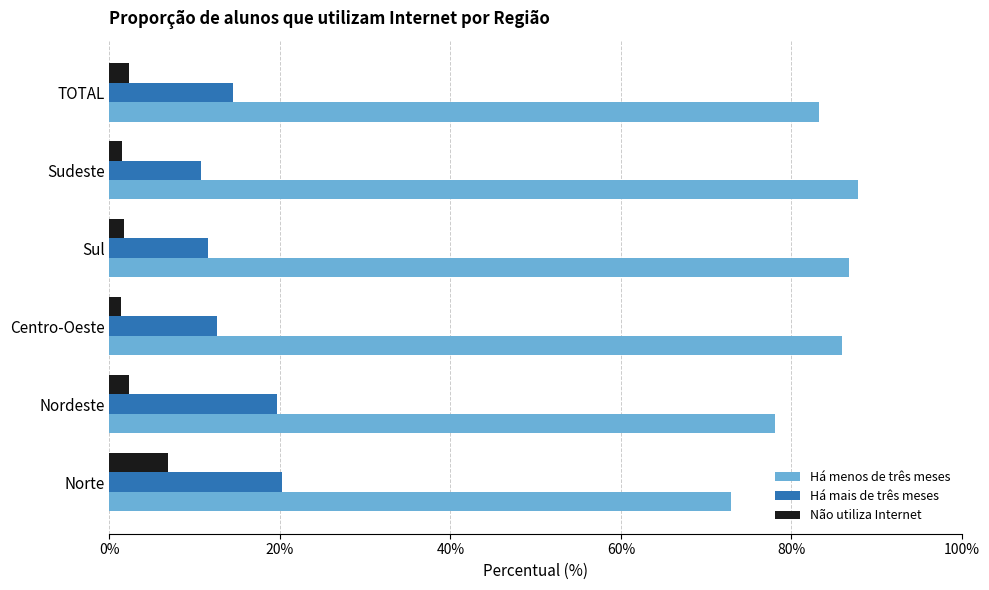

Count the number of categories in the chart.

6